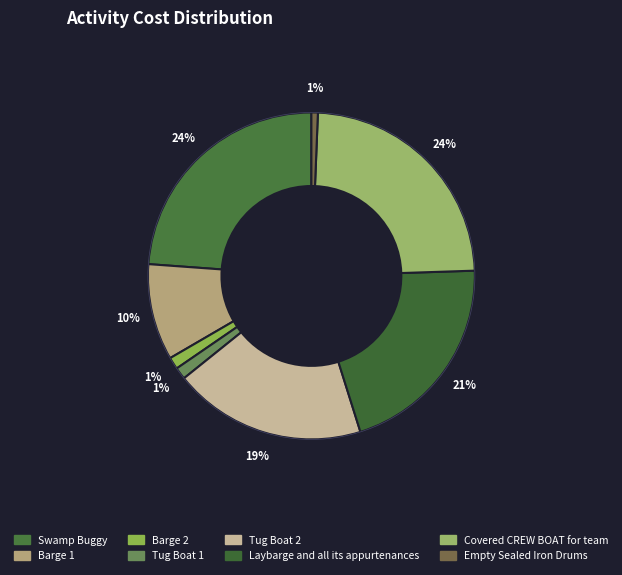

To the nearest percent, what is the average slice percentage?

12%